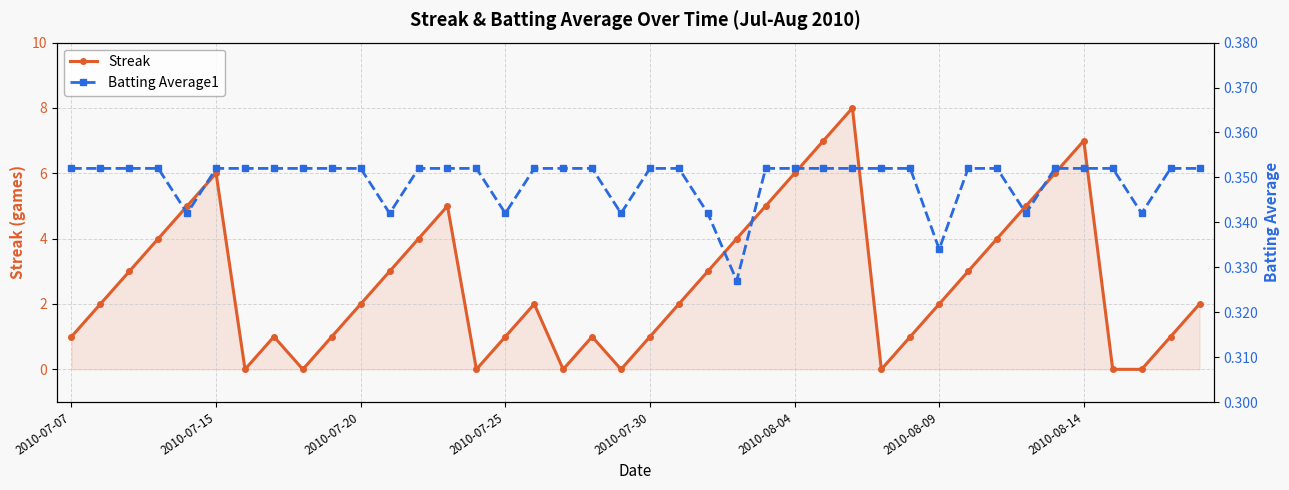

What are all the series names shown in the legend?

Streak, Batting Average1